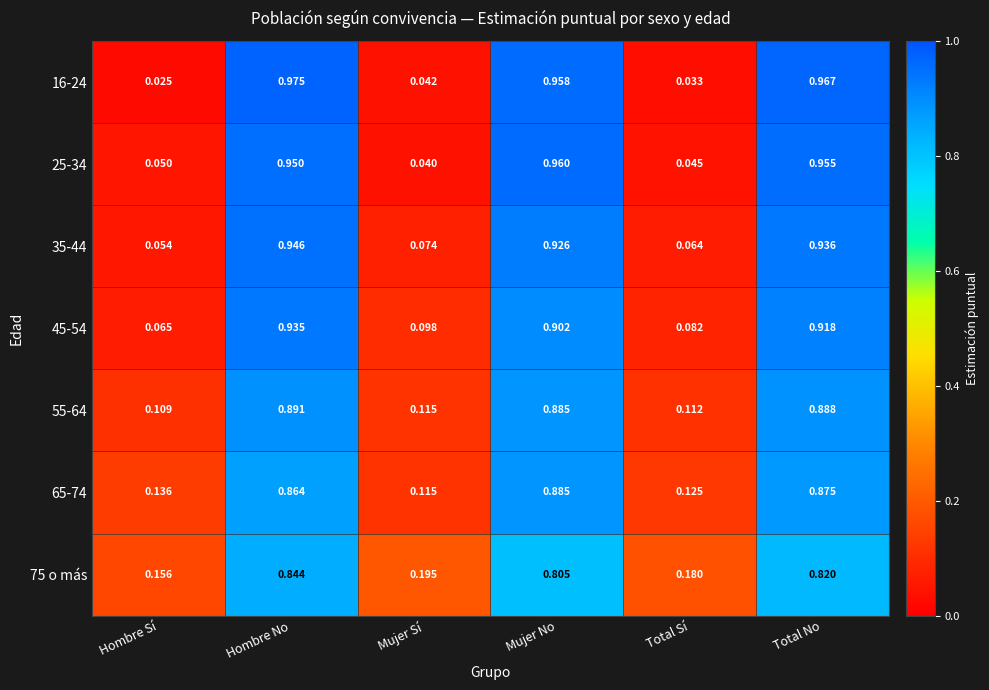

At which label is 45-54 closest to 0?

Hombre Sí